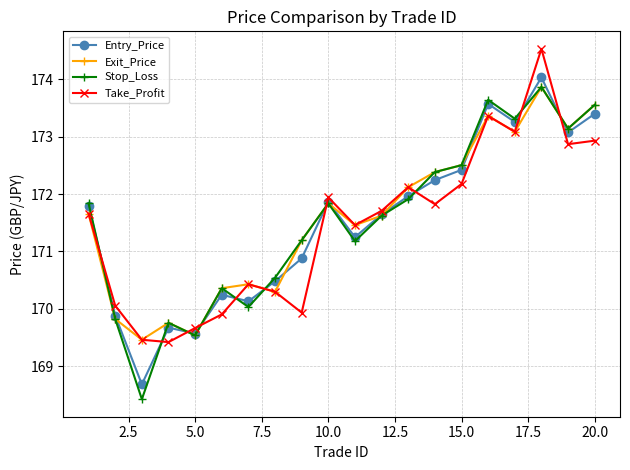

How many interior local peaks does the Exit_Price series have?

5